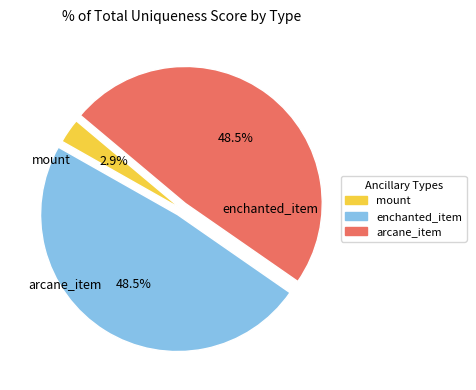

Count the number of slices in the pie.

3